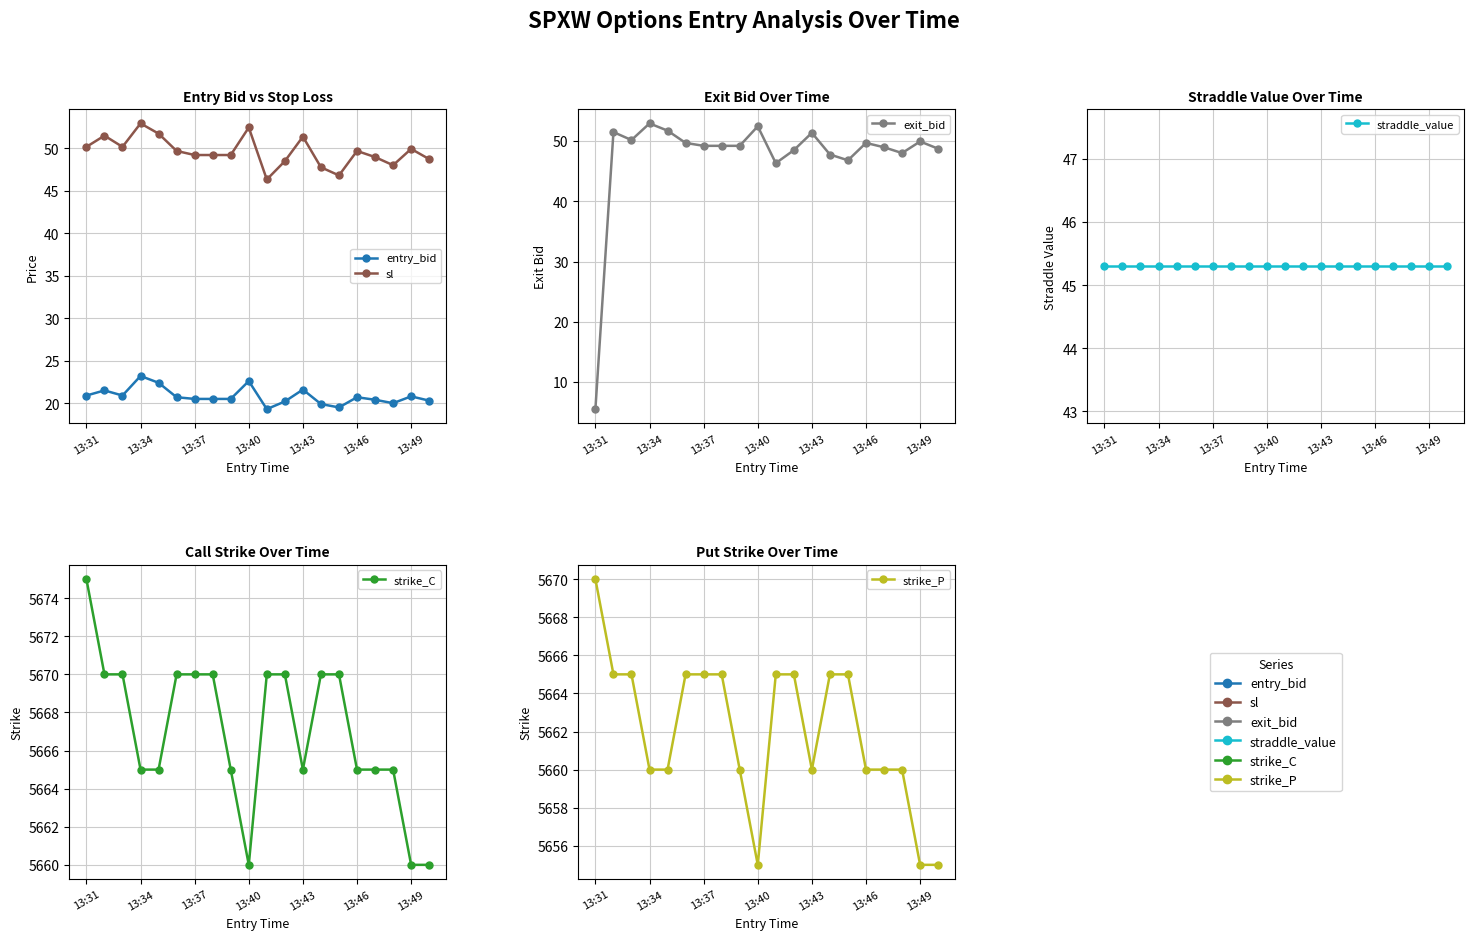

True or false: straddle_value and strike_P intersect in this chart.

False